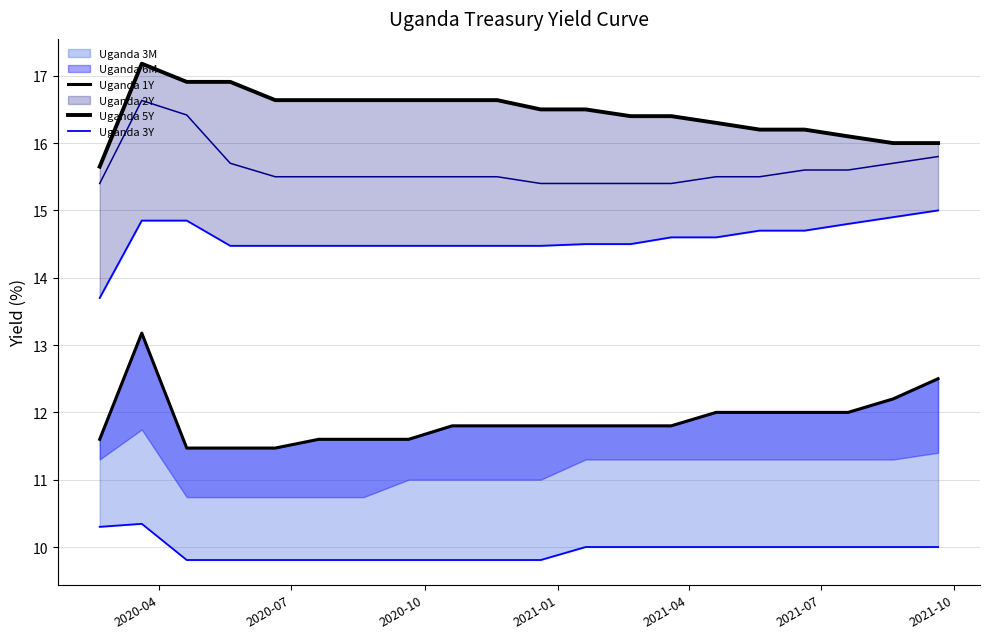

At how many categories does at least one series exceed 16?

17